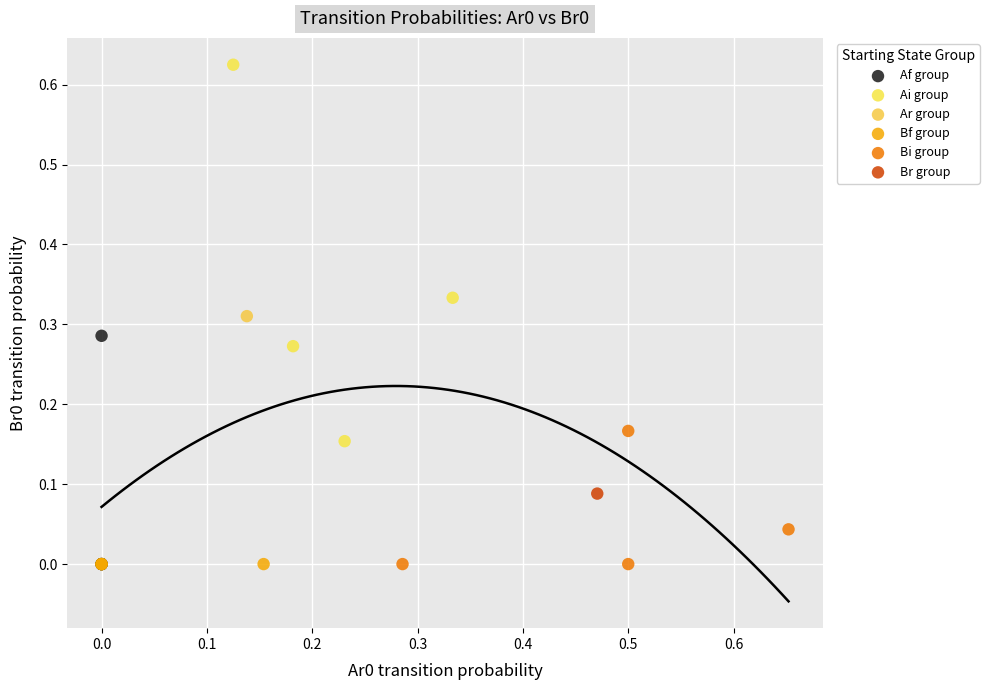

What are all the series names shown in the legend?

Af group, Ai group, Ar group, Bf group, Bi group, Br group